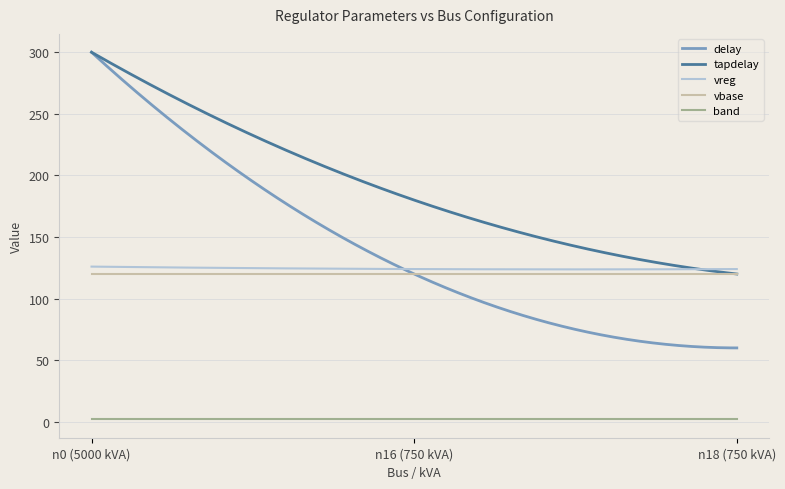

What is the lowest value of the vbase series?

120.0